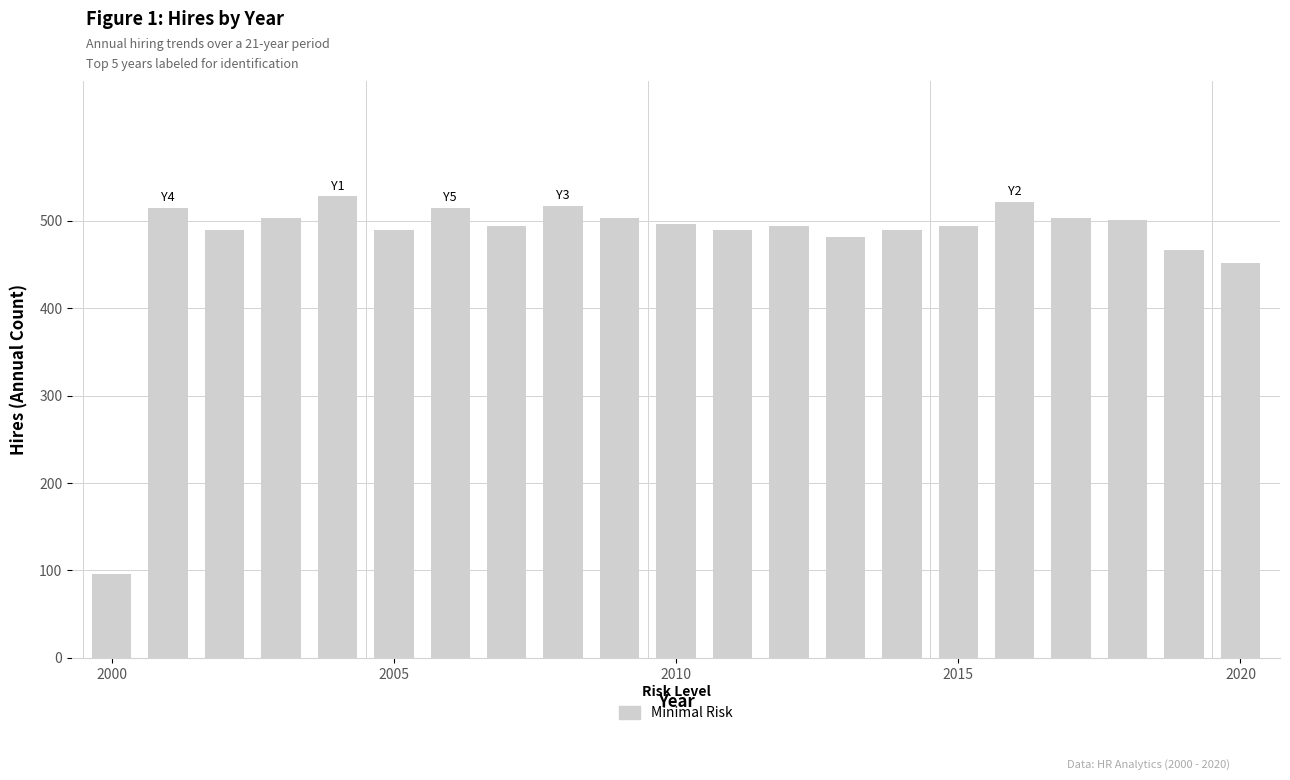

What is the sum of all values?

10040